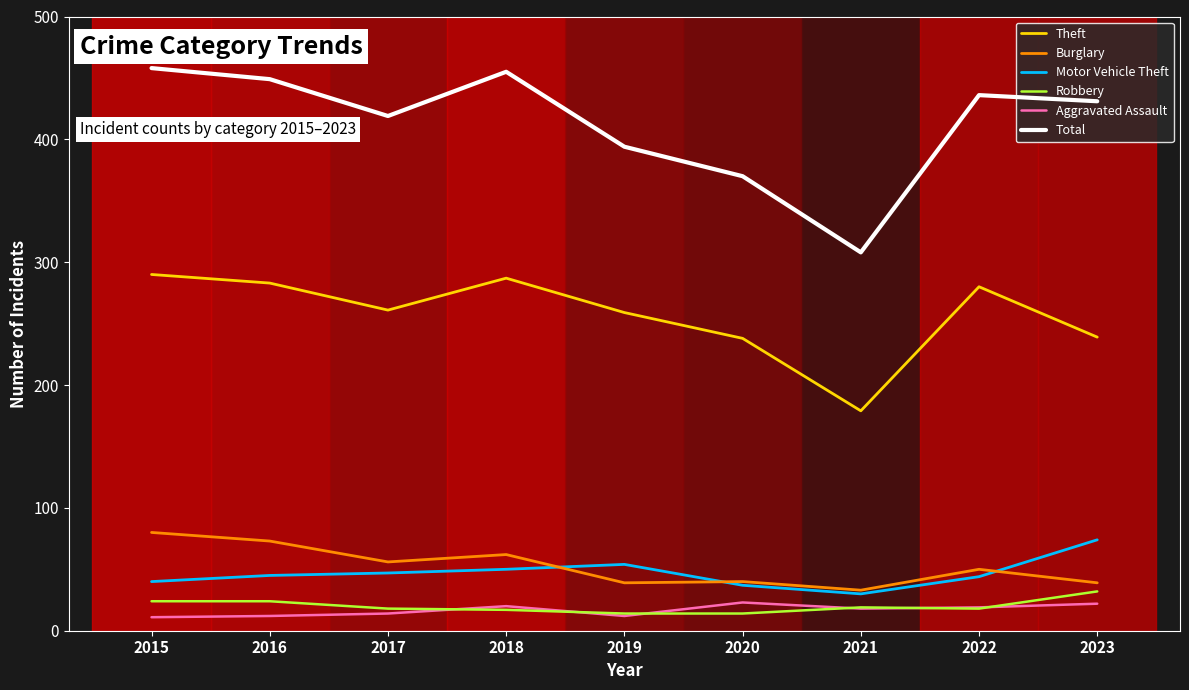

True or false: Motor Vehicle Theft has more than 2 points higher than both neighbors.

False